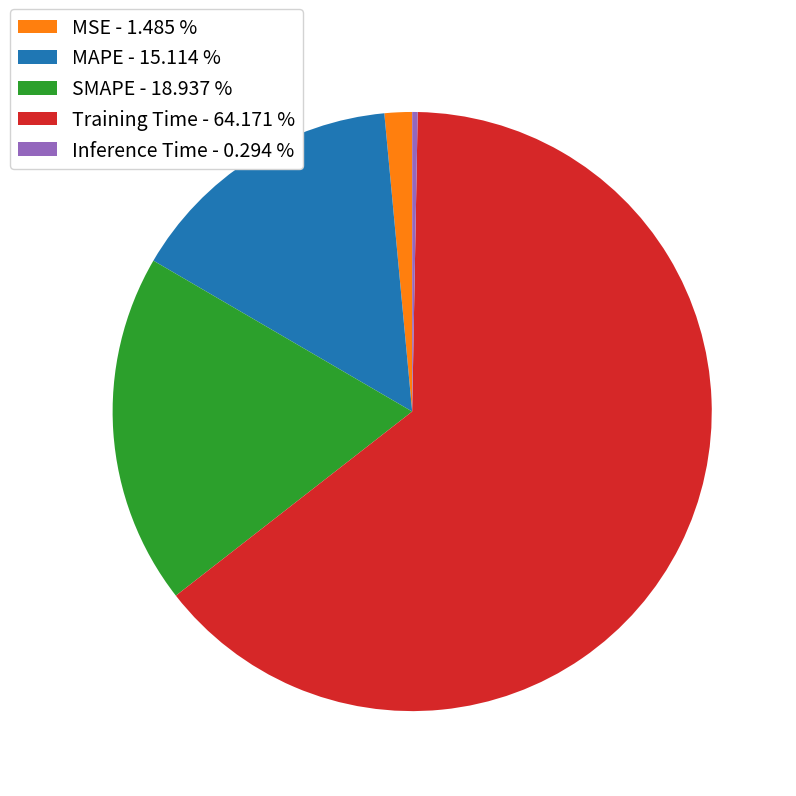

Is there any slice that represents more than half of the pie?

Yes